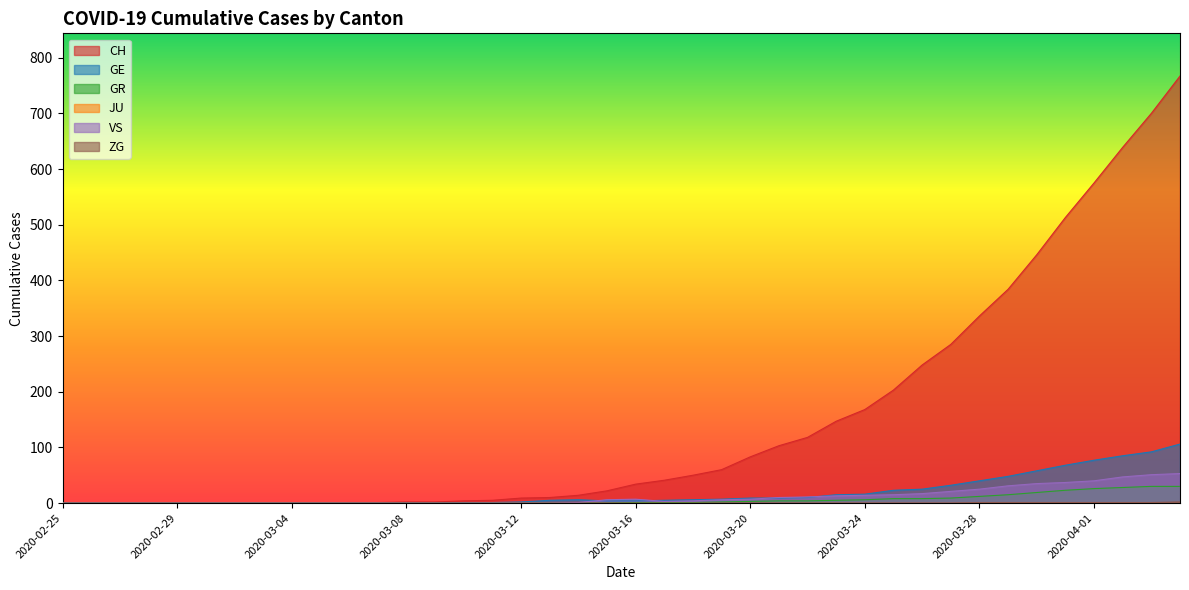

How many lines are shown in the chart?

6